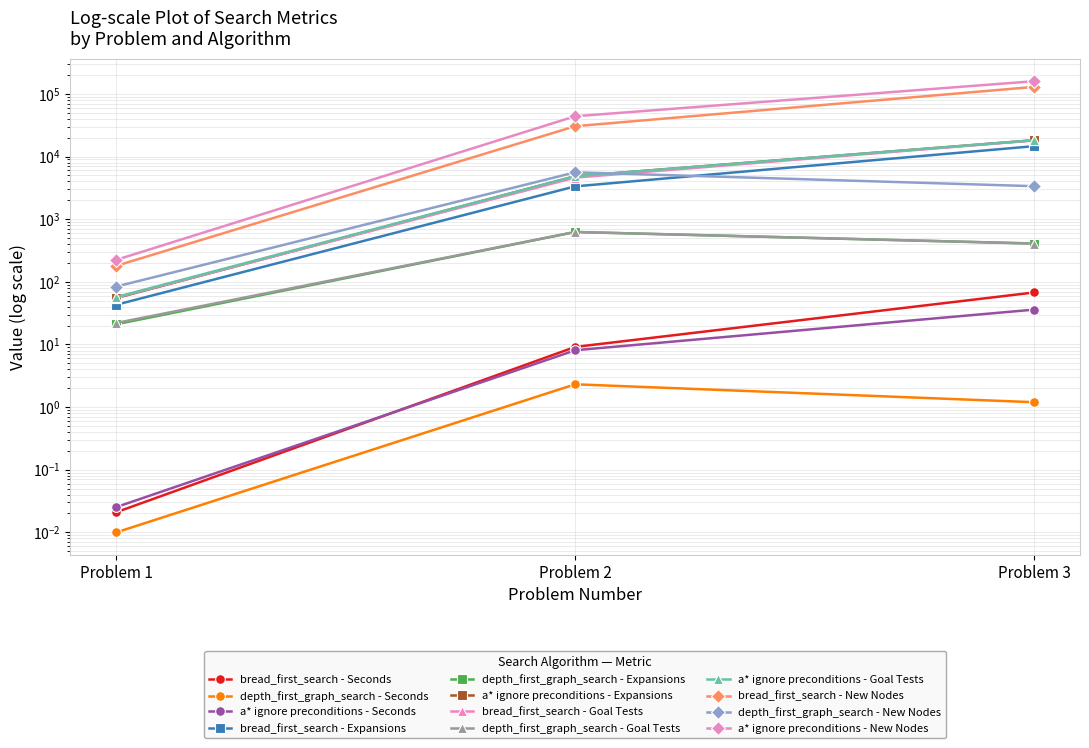

Is it true that a* ignore preconditions - Seconds equals 0.0 at Problem 1?

True